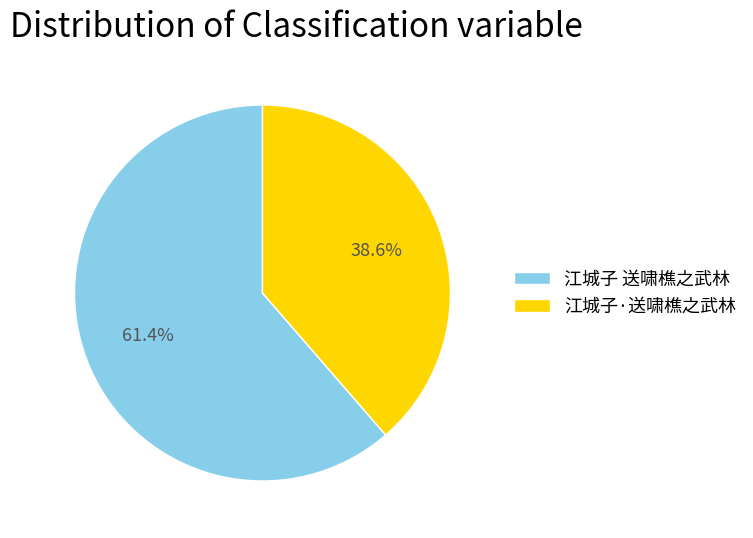

Is the sum of 江城子 送啸樵之武林 and 江城子·送啸樵之武林 greater than half?

Yes